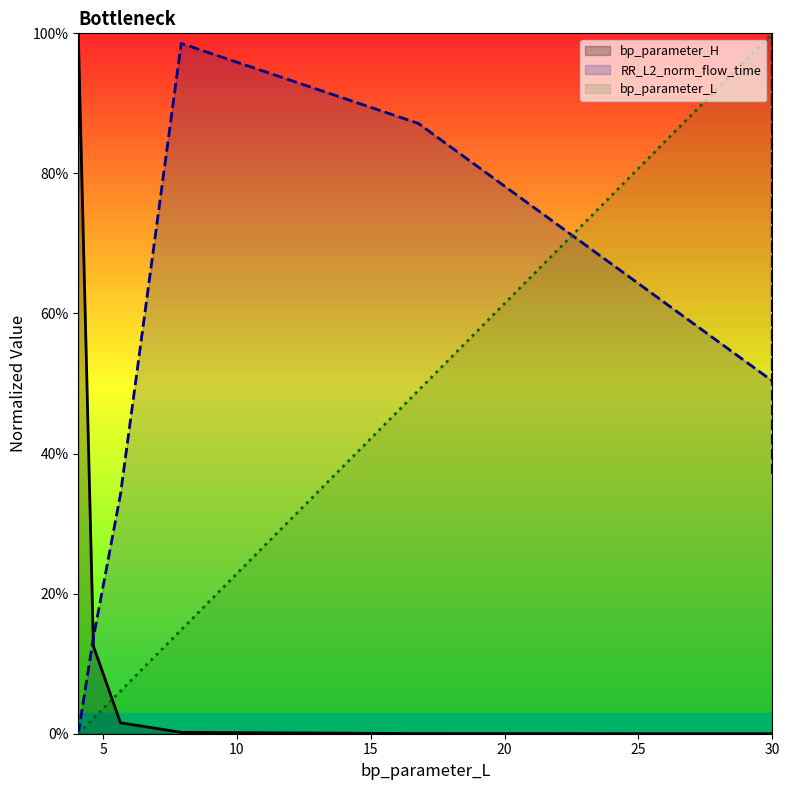

Rank the series by their maximum value, from highest to lowest.

bp_parameter_H, RR_L2_norm_flow_time, bp_parameter_L